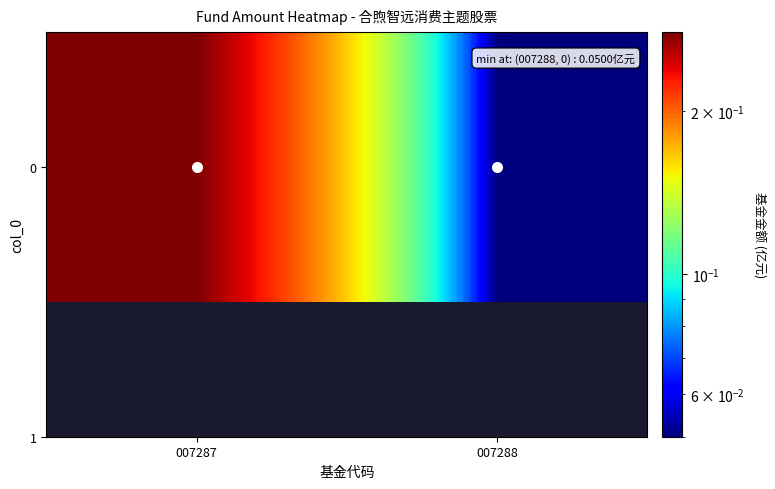

What is the sum of the values at 007288 and 007287?

0.3